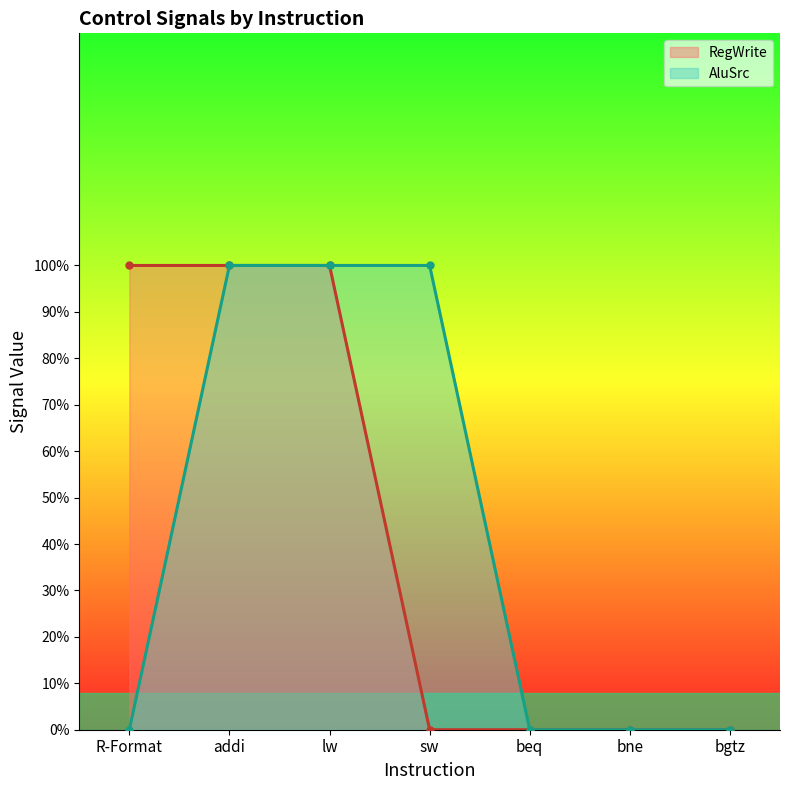

The AluSrc series shows 1 at lw. True or false?

False